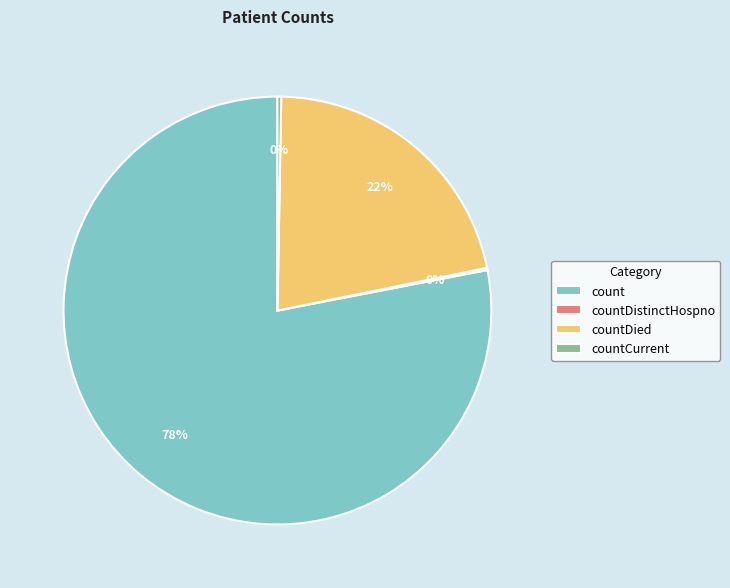

Is there a majority slice in this chart?

Yes